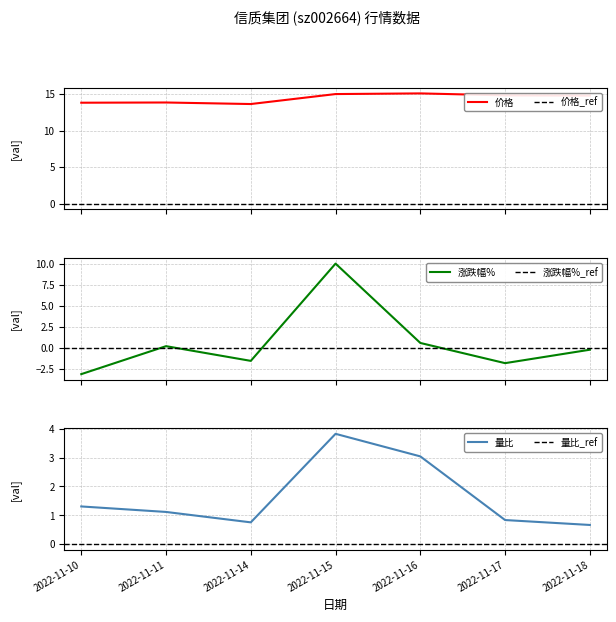

Does the chart have visible grid lines?

Yes